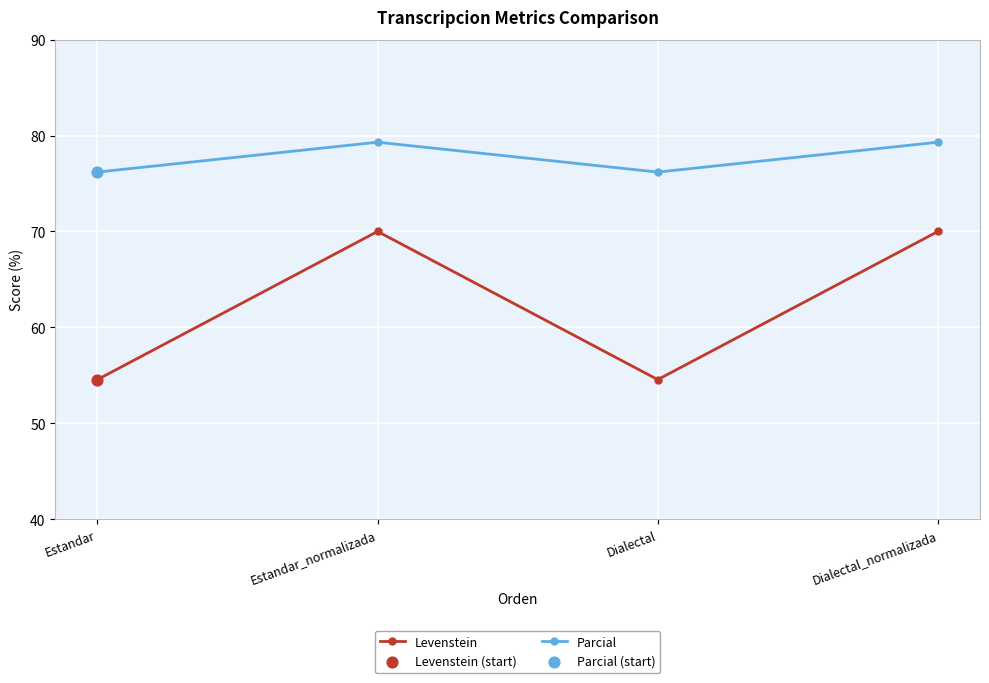

Which series changed the most between Dialectal and Dialectal_normalizada?

Levenstein